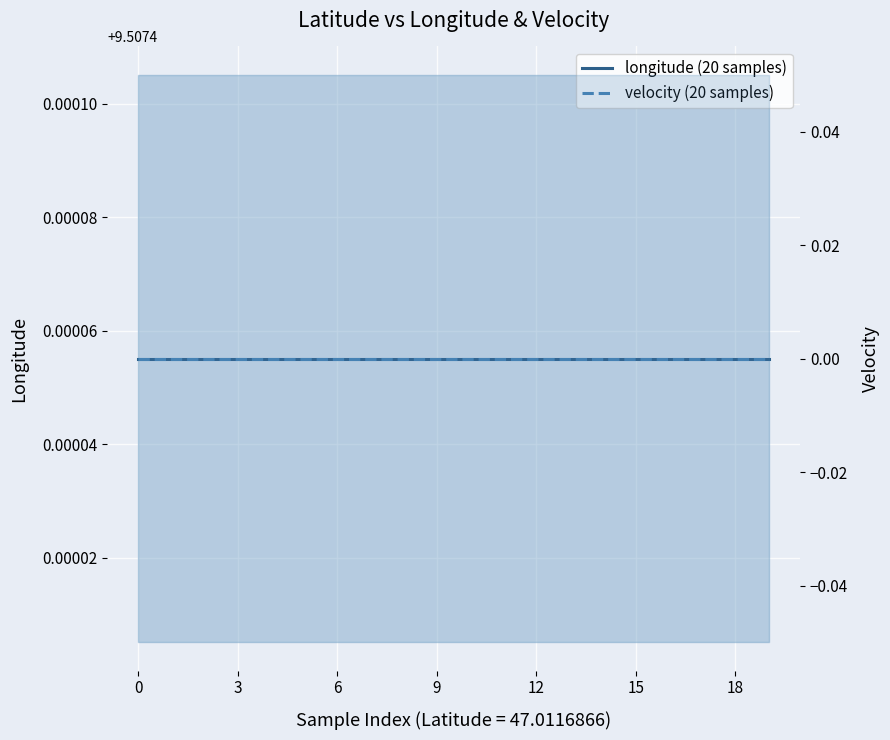

What is the difference between the highest and lowest values at 9?

9.5